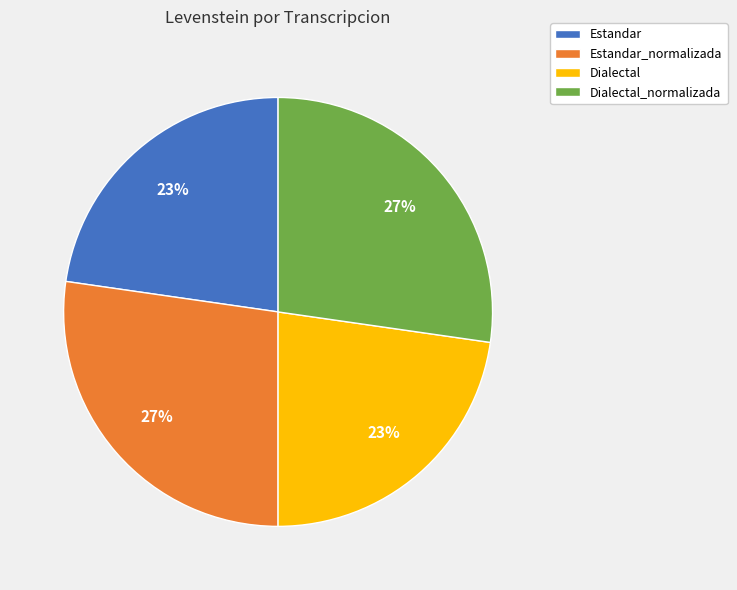

Do Dialectal and Estandar together represent more than half of the pie?

No